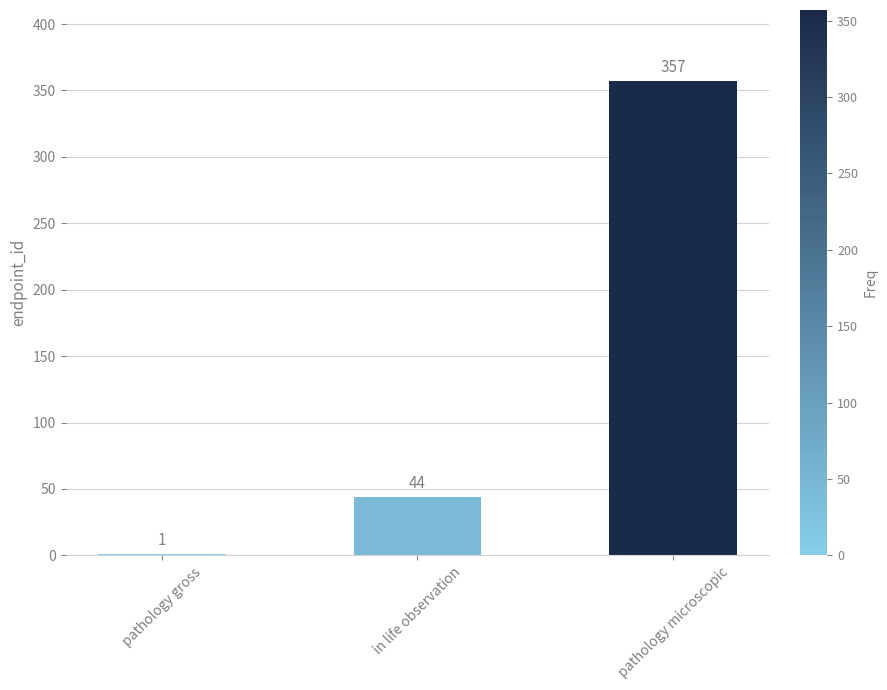

Approximately how many times larger is the value at in life observation compared to pathology gross?

44.0